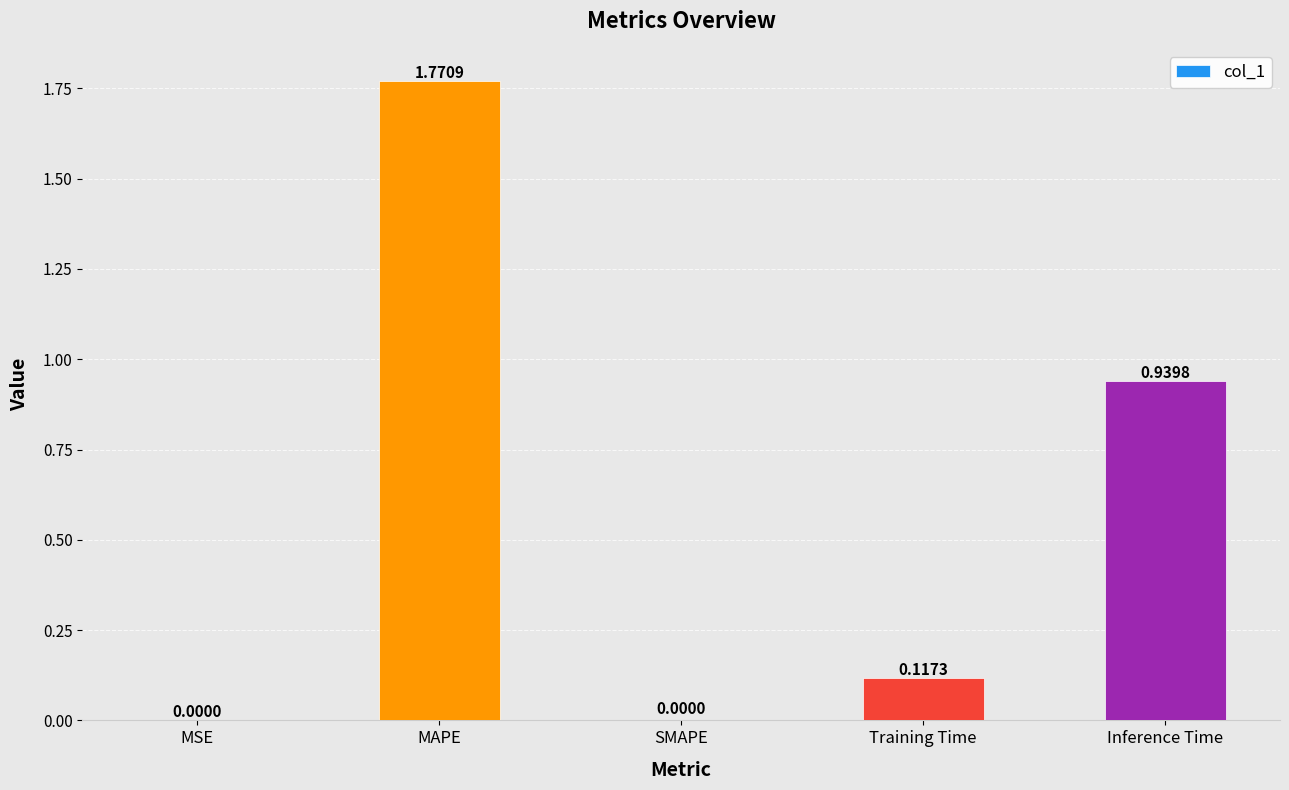

How many data points are above 0?

4